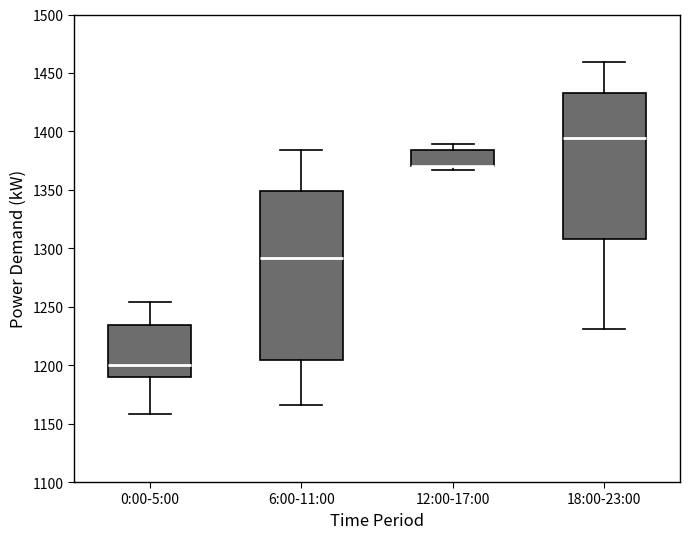

Where does the median line of the box for 0:00-5:00 sit on the y-axis? The values are not printed on the chart, so give them approximately, as read against the axis.

1200